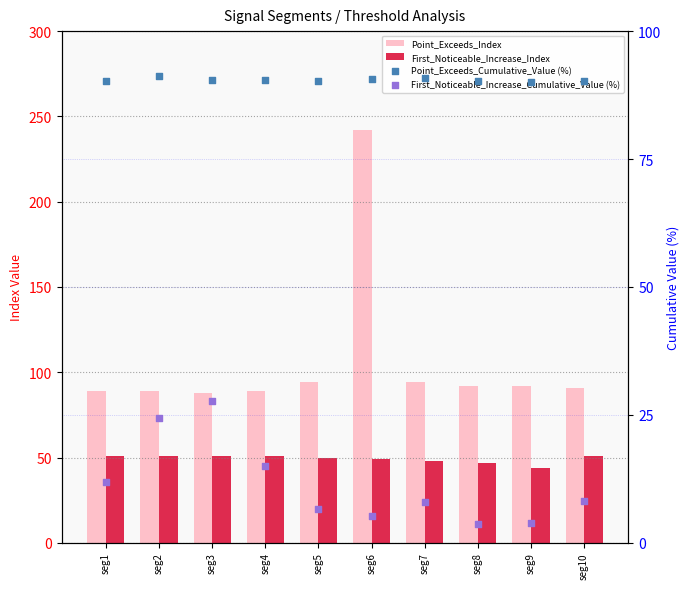

Which series has the largest total across all categories?

Point_Exceeds_Index